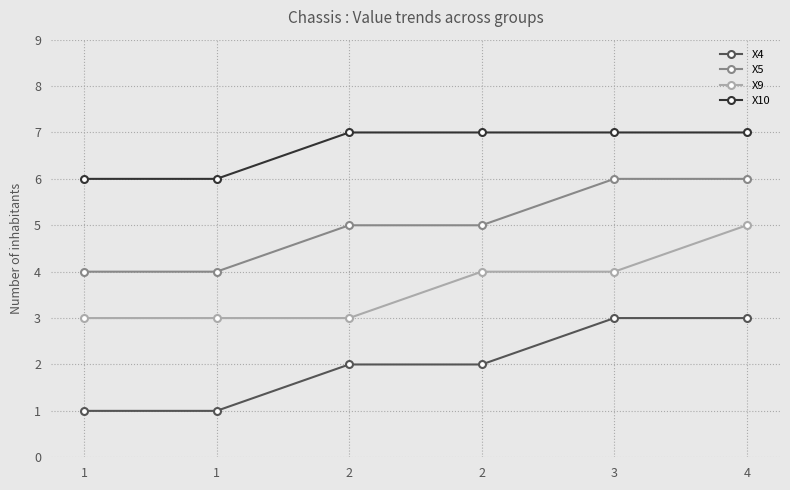

What are all the series names shown in the legend?

X4, X5, X9, X10